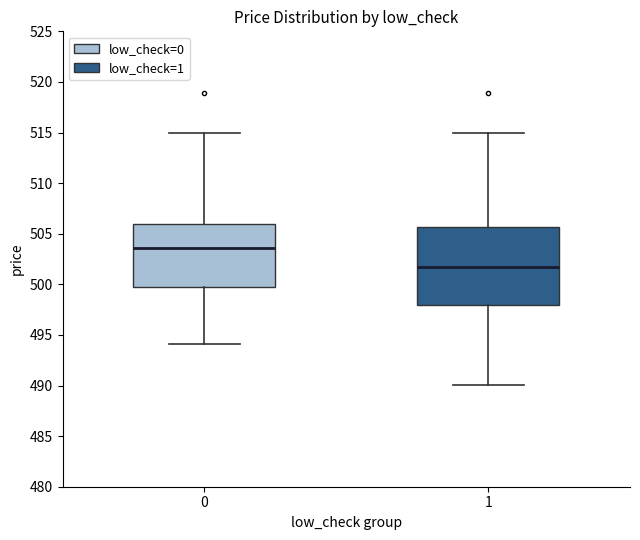

Reading left to right, transcribe this box plot: for each box, give where its median line is, the range the box spans, and where its two whiskers end, as read against the y-axis. The values are not printed on the chart, so give them approximately, as read against the axis.

0: median 503.5, box 500.0 to 506.0, whiskers 494.0 to 515.0
1: median 502.0, box 498.0 to 505.5, whiskers 490.0 to 515.0